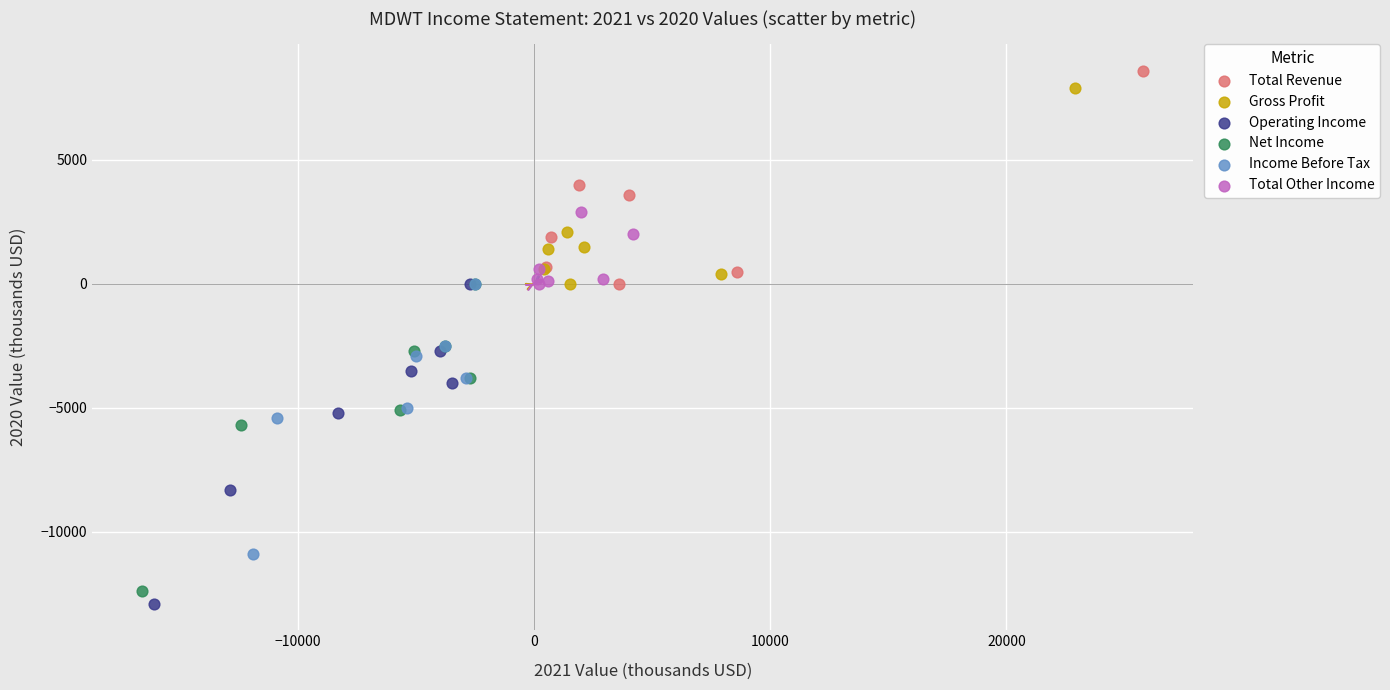

What are all the series names shown in the legend?

Total Revenue, Gross Profit, Operating Income, Net Income, Income Before Tax, Total Other Income